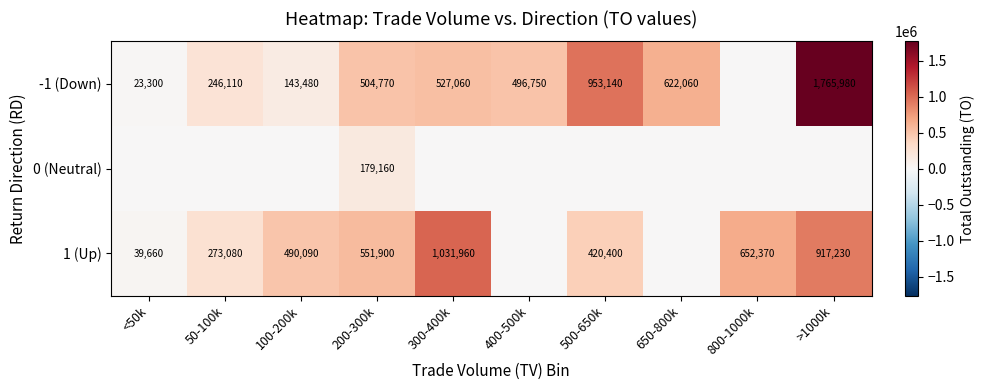

Is it true that -1 (Down) equals 41204 at <50k?

False